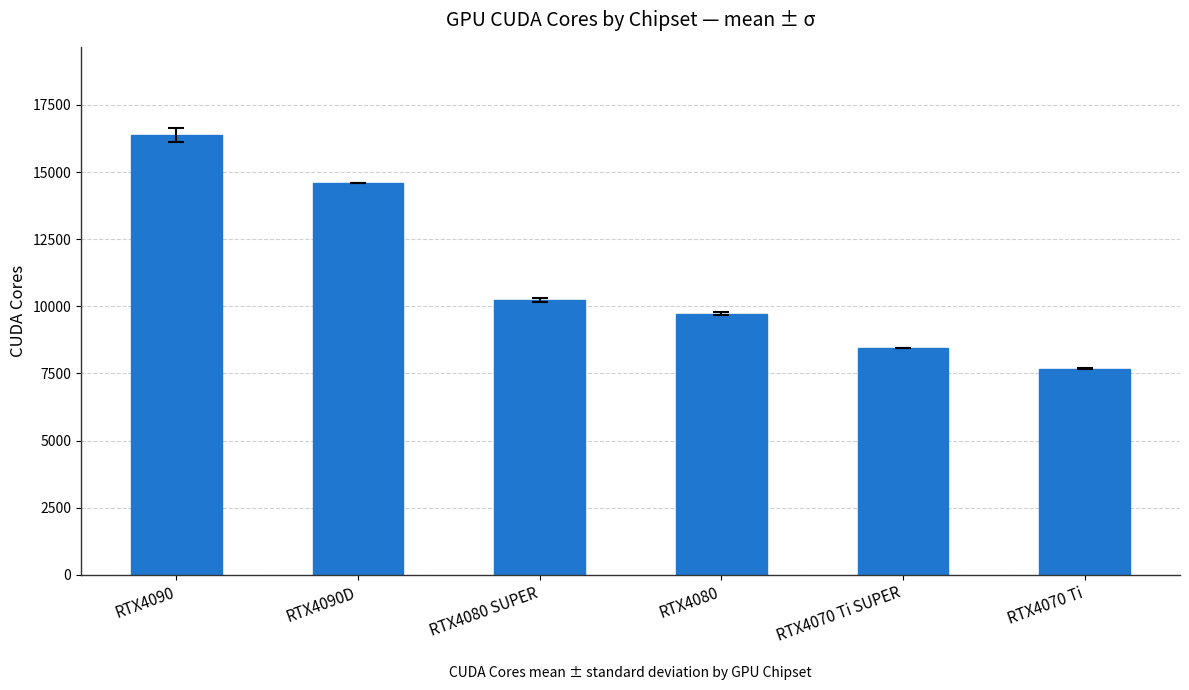

List the labels in order of value, smallest first.

RTX4070 Ti, RTX4070 Ti SUPER, RTX4080, RTX4080 SUPER, RTX4090D, RTX4090